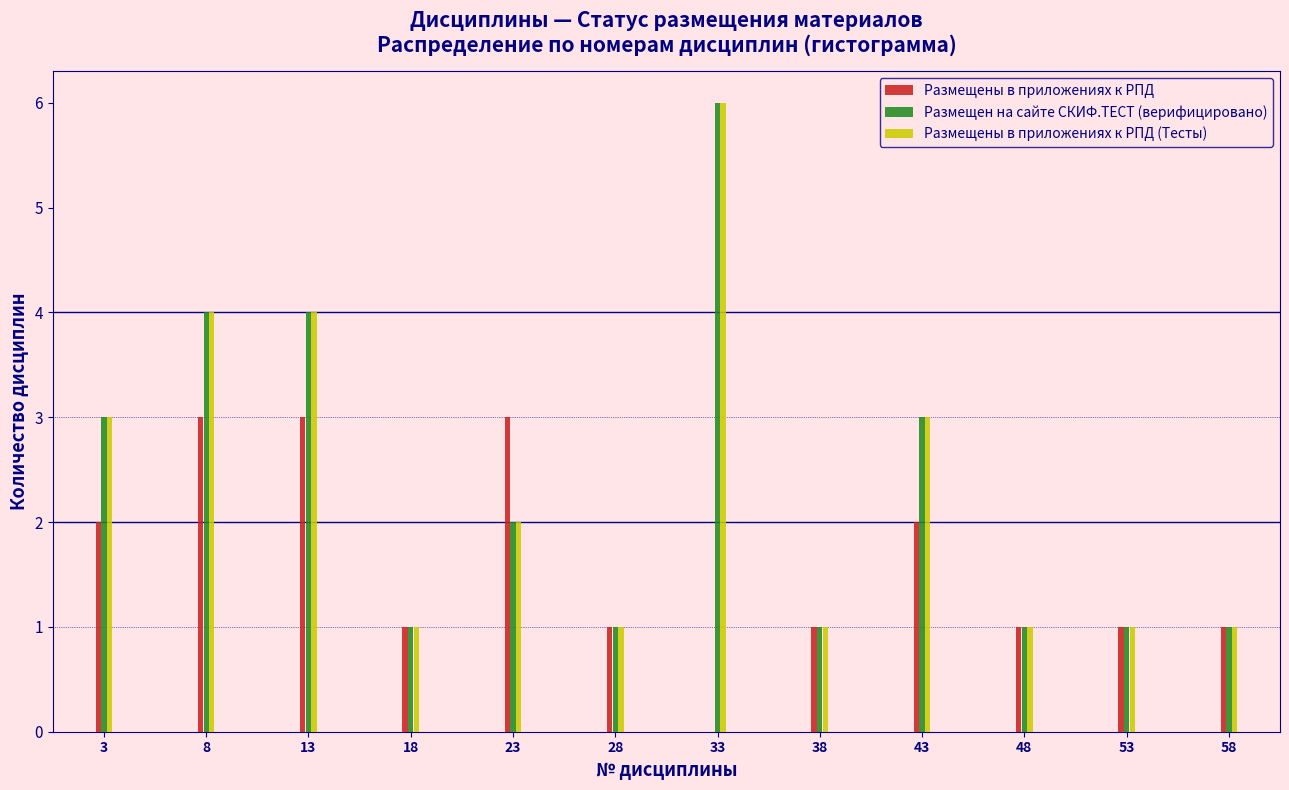

What is the greatest value displayed?

6